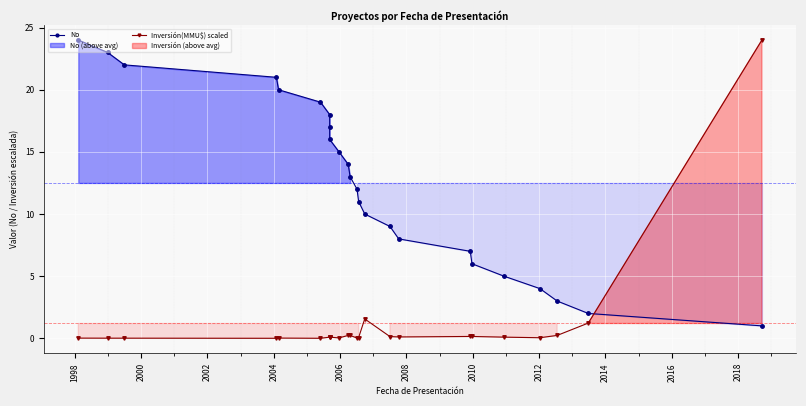

True or false: No has more than 2 points higher than both neighbors.

False